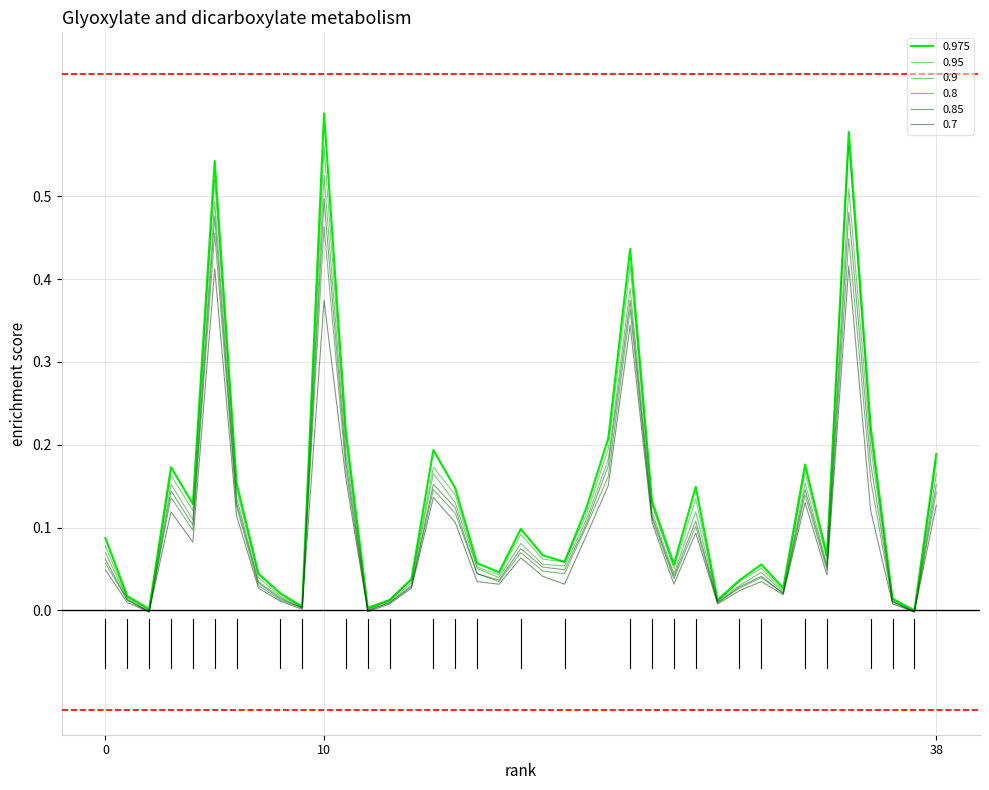

True or false: 0.85 and 0.8 intersect in this chart.

False